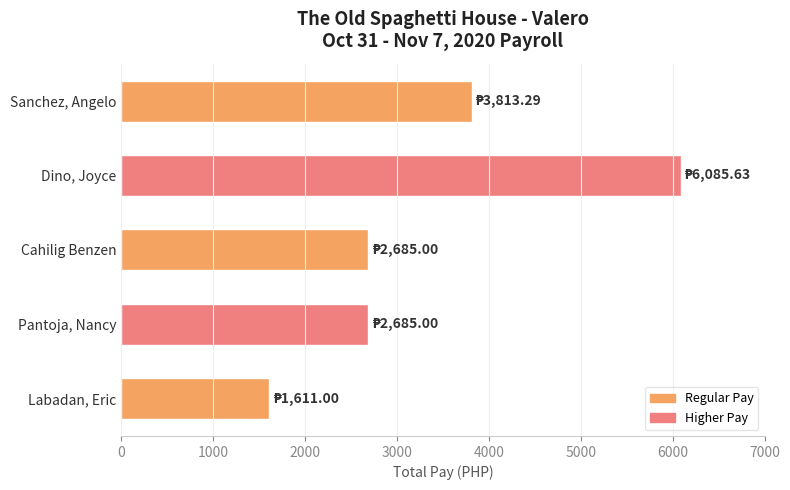

Read the value at Sanchez, Angelo.

3813.3